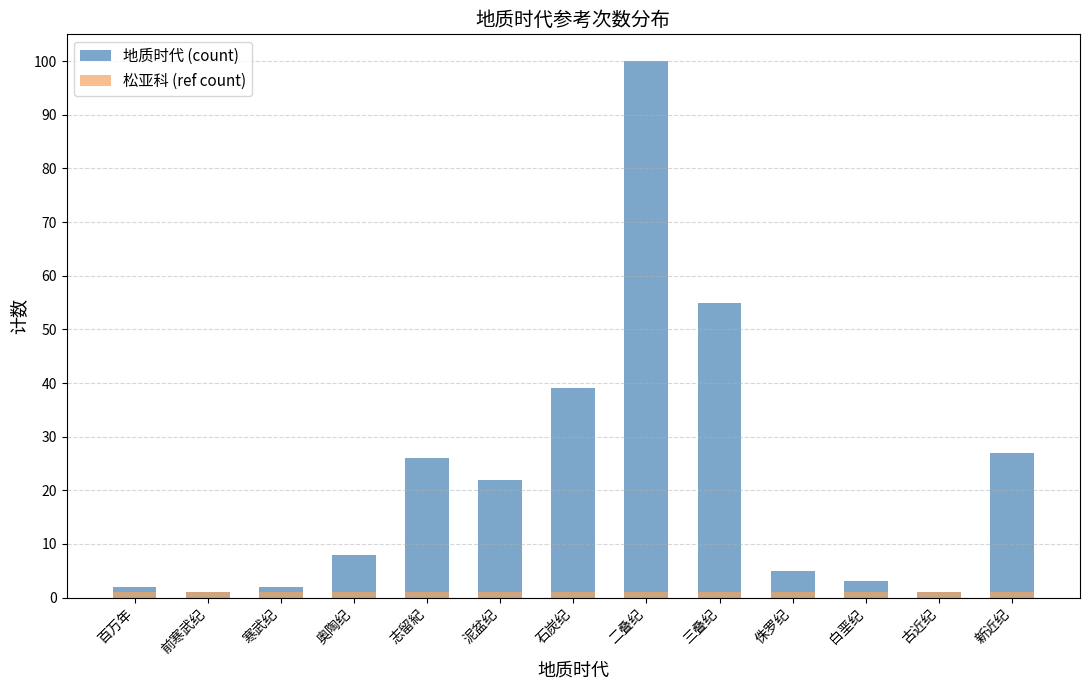

Which series has the largest range (max minus min)?

地质时代 (count)